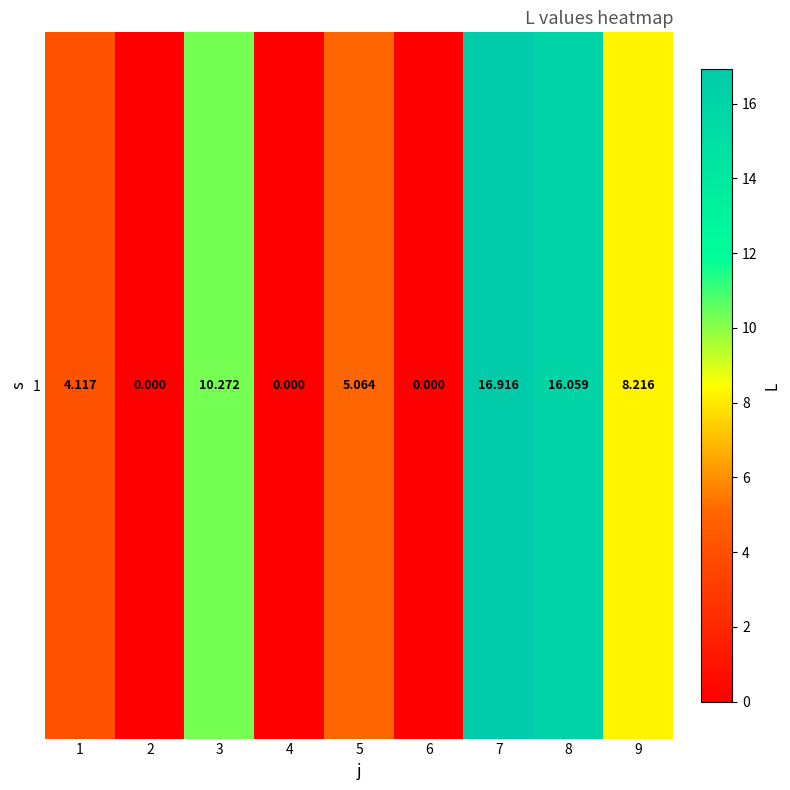

How many values are above zero?

6